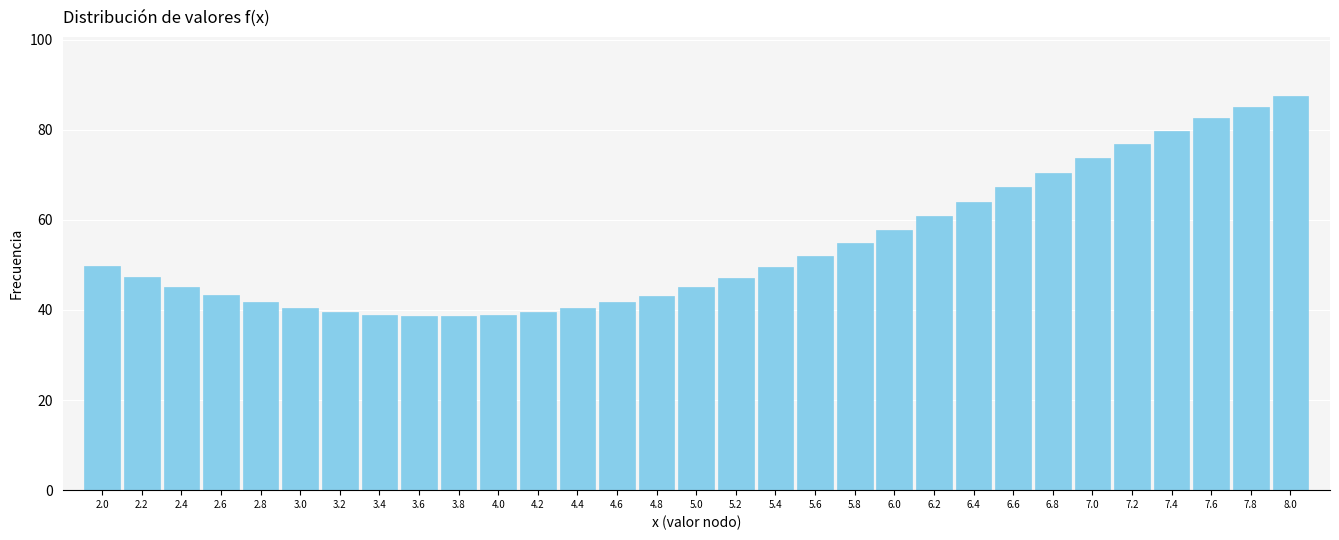

Approximately how many times larger is the value at 2.0 compared to 4.2?

1.3